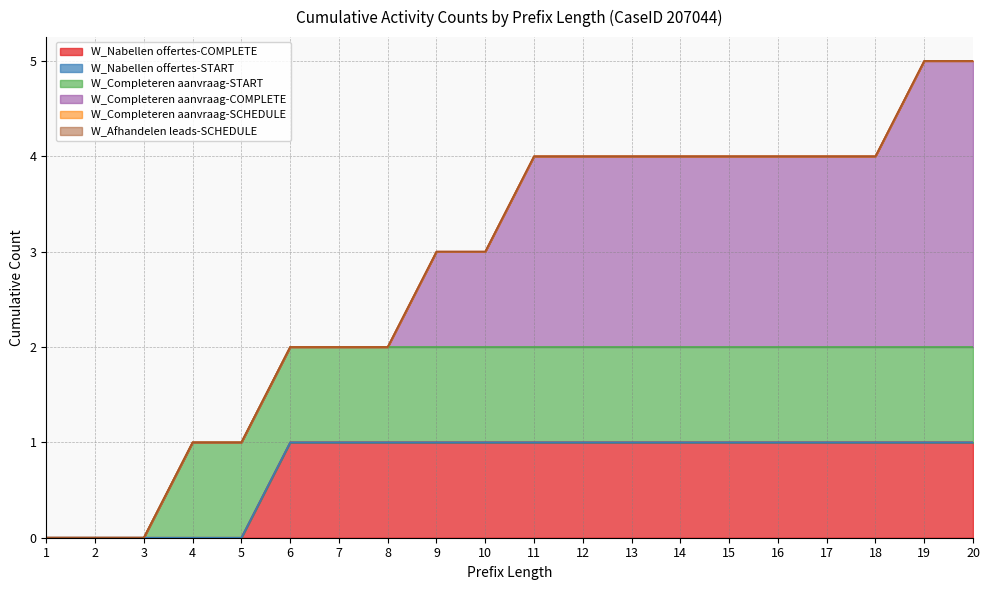

True or false: W_Afhandelen leads-SCHEDULE and W_Completeren aanvraag-START intersect in this chart.

False